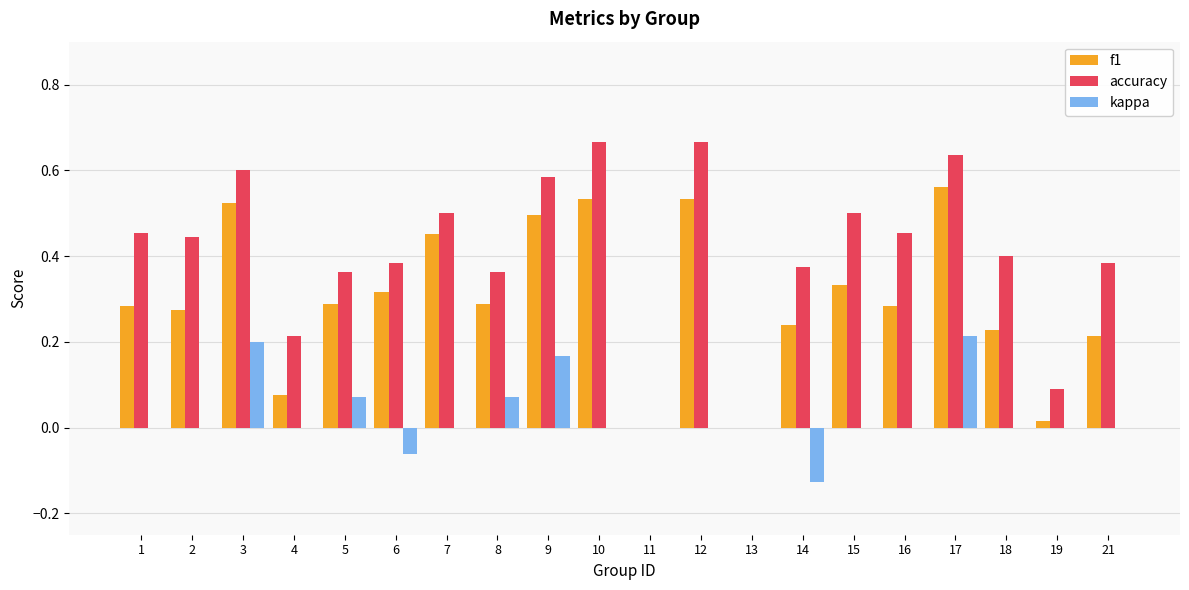

Between 9 and 18, which series saw the biggest shift?

f1